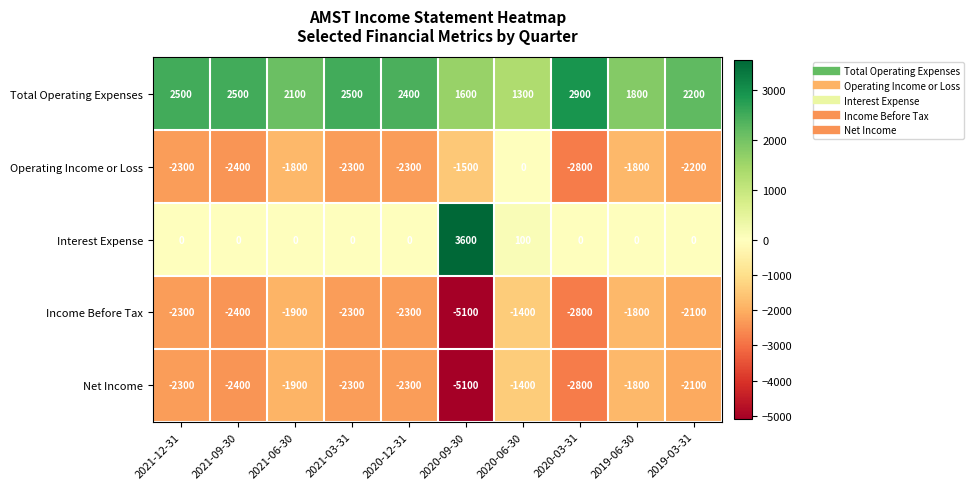

What is the difference between the maximum and minimum values in the Total Operating Expenses series?

1600